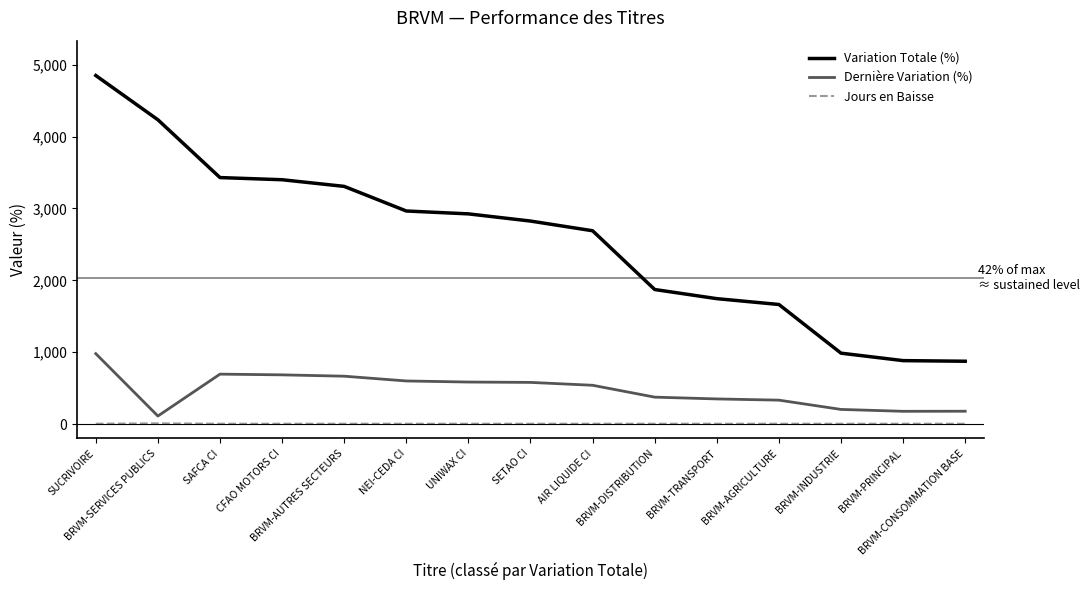

What is the approximate value of Variation Totale (%) at BRVM-INDUSTRIE?

986.8